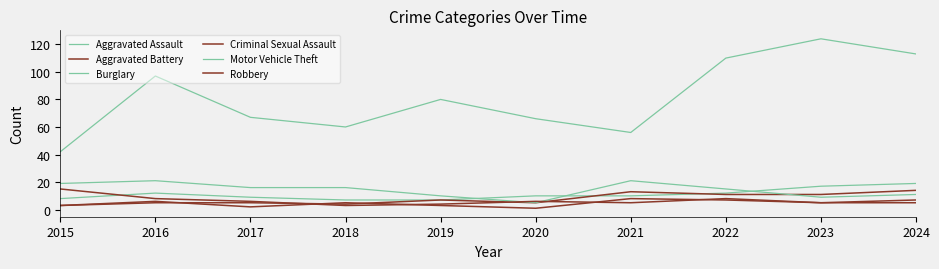

What is the average value of the Aggravated Assault series?

11